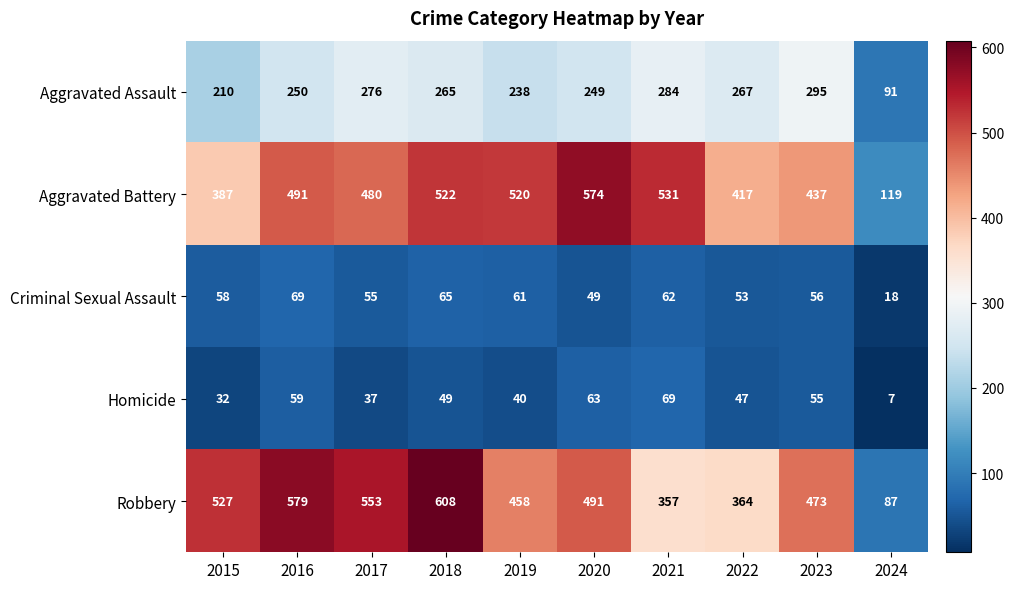

Rank the series at 2024 from highest to lowest value.

Aggravated Battery, Aggravated Assault, Robbery, Criminal Sexual Assault, Homicide